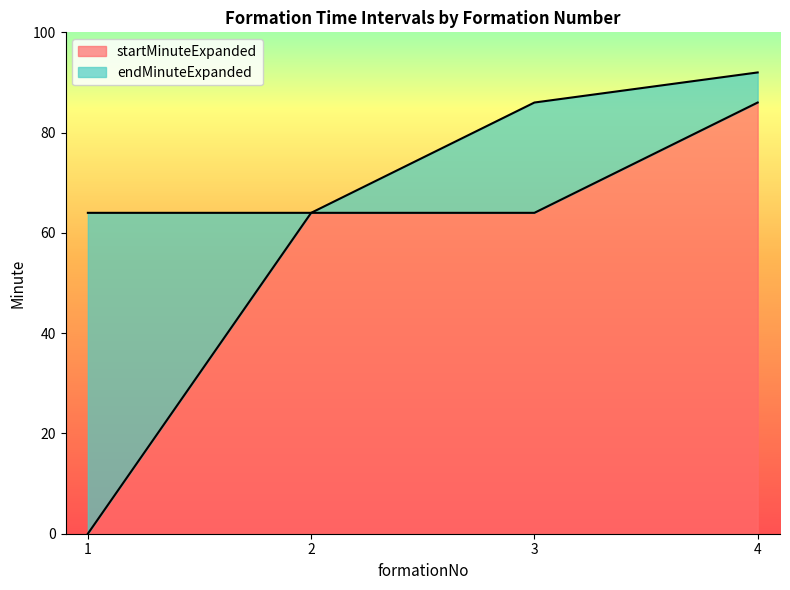

At which label does startMinuteExpanded reach its peak?

4